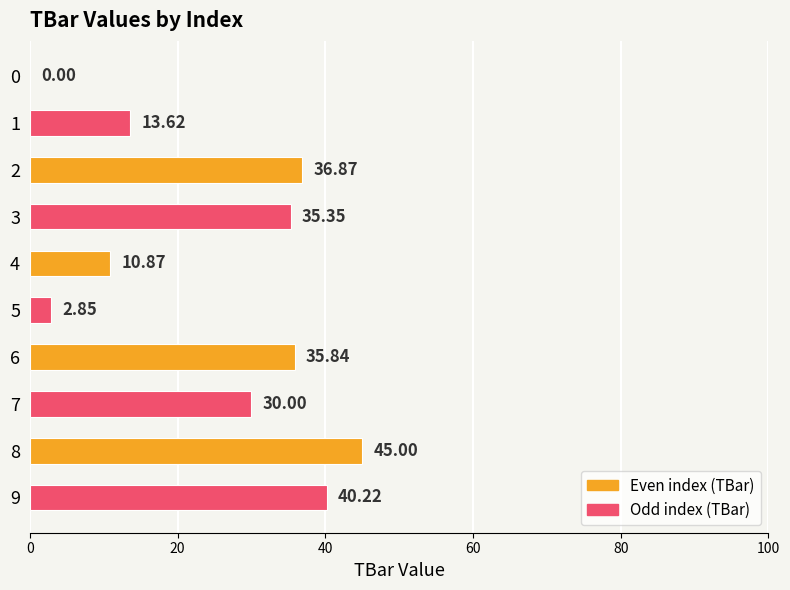

At which category does the chart reach its peak across all series?

8